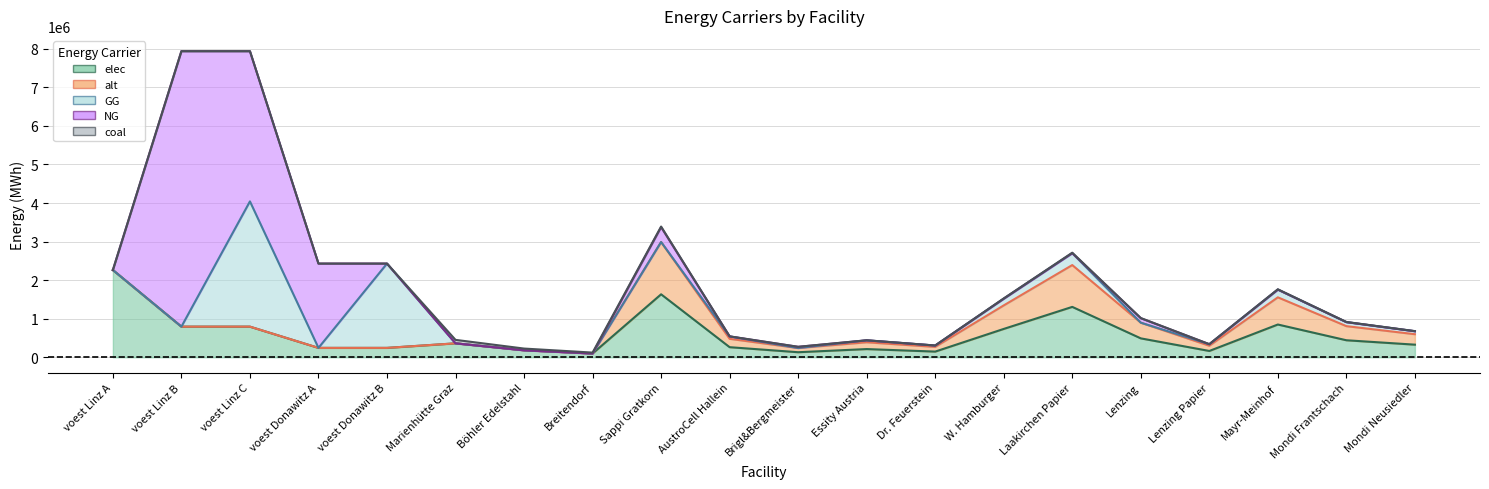

Which has a higher value, W. Hamburger or voest Donawitz A?

W. Hamburger